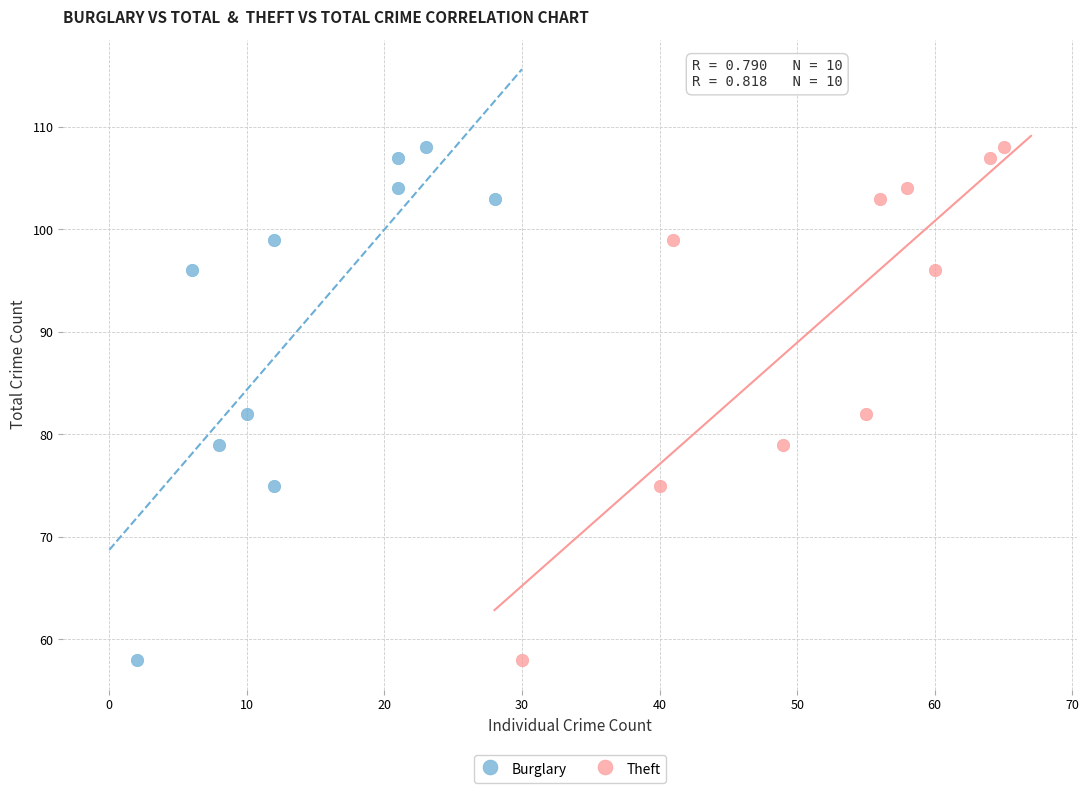

What are all the series names shown in the legend?

Burglary, Theft